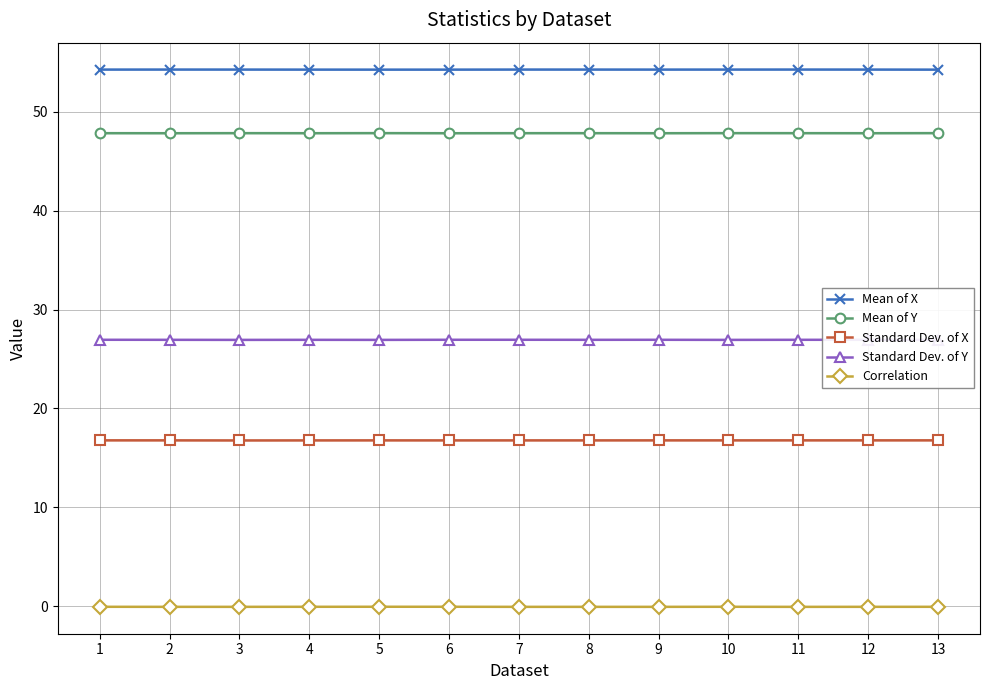

The Mean of X series shows 24.0 at 10. True or false?

False